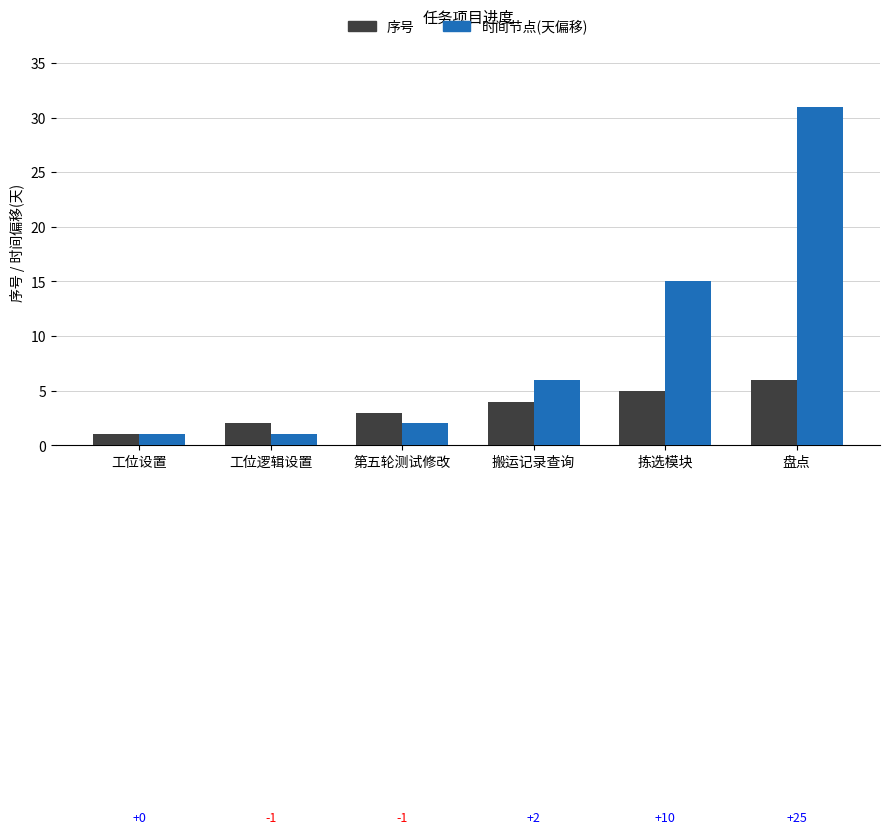

Which series has the largest range (max minus min)?

时间节点(天偏移)